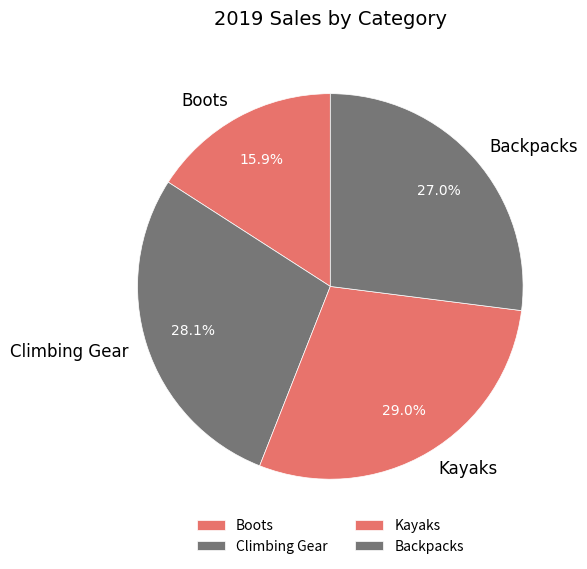

How many slices are in this pie chart?

4